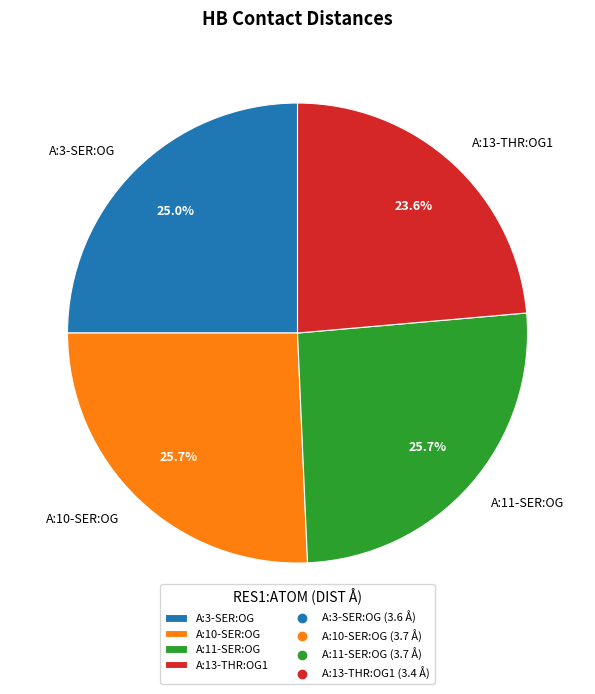

To the nearest percent, what portion does A:13-THR:OG1 represent?

24%